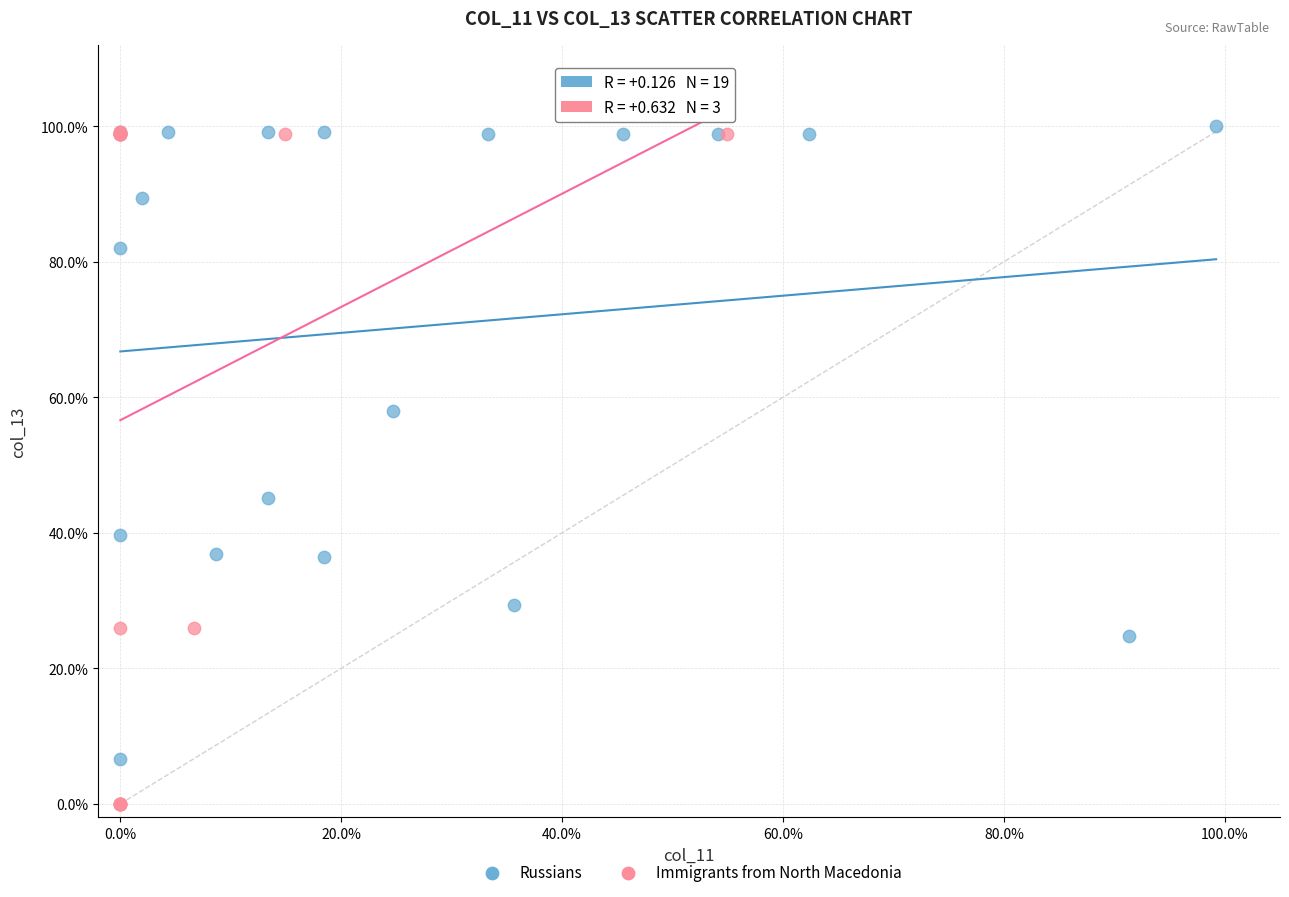

What are all the series names shown in the legend?

Russians, Immigrants from North Macedonia